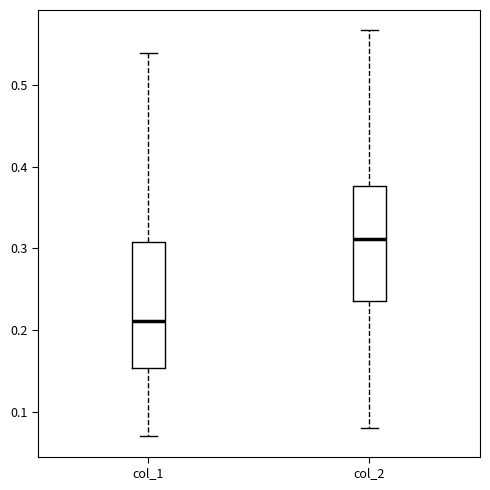

Which box's median line is the highest?

col_2